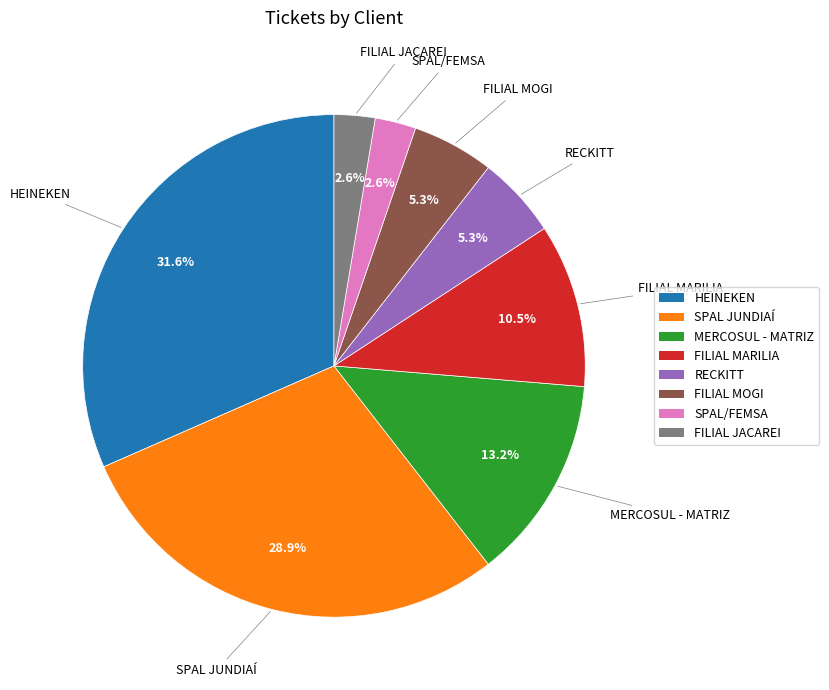

Count the number of slices in the pie.

8